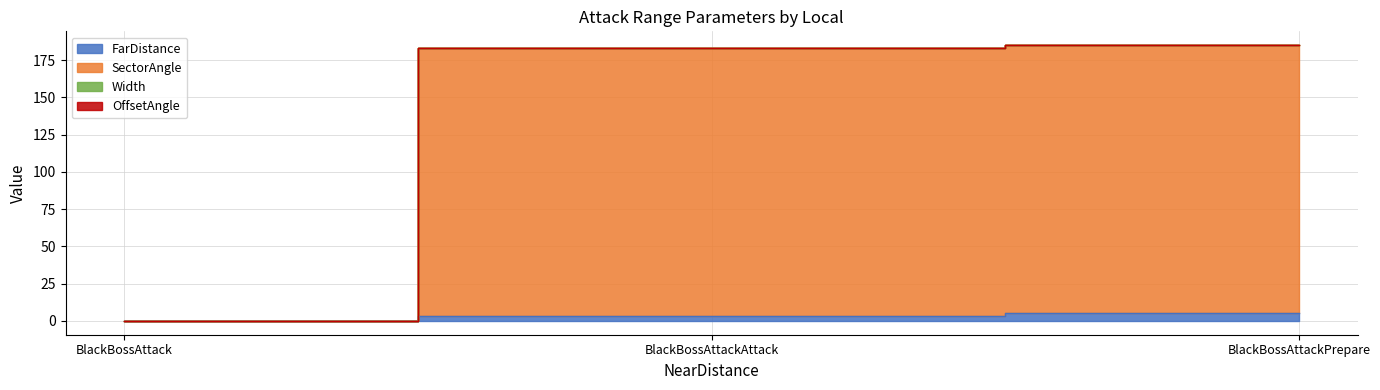

True or false: SectorAngle has a value of 105 at BlackBossAttackAttack.

False